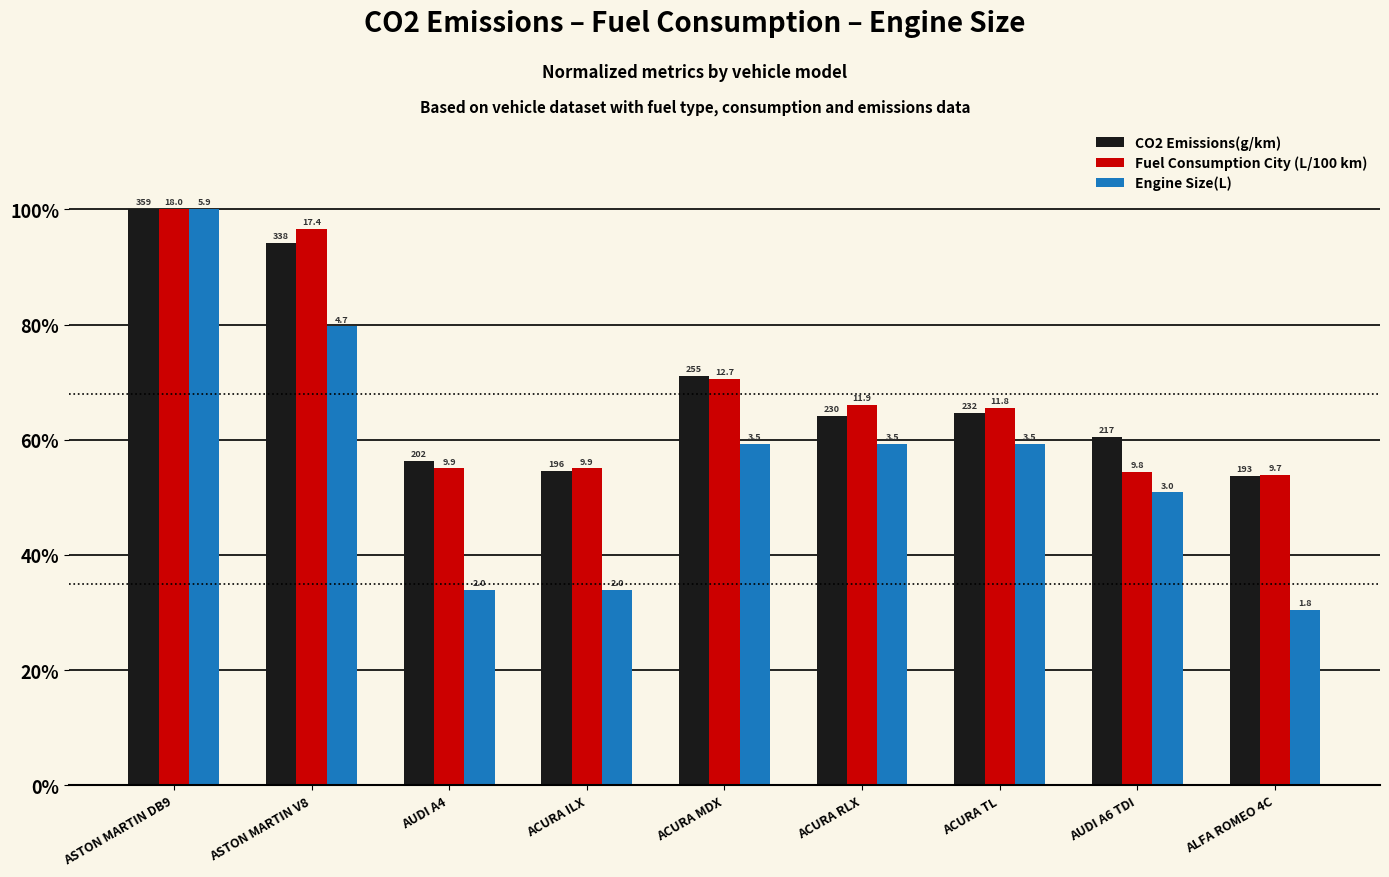

What is the difference between the maximum and minimum values in the Fuel Consumption City (L/100 km) series?

46.1